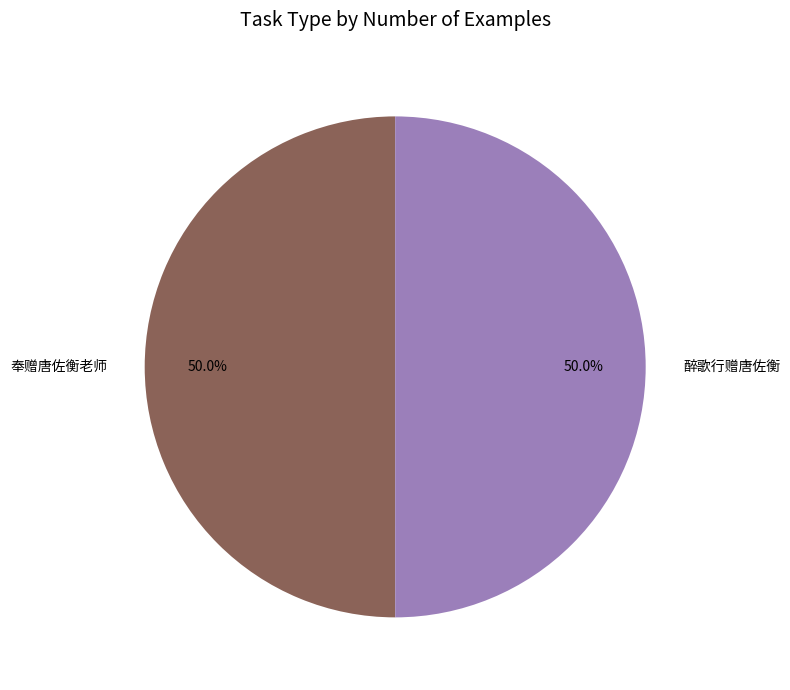

Count the number of slices in the pie.

2